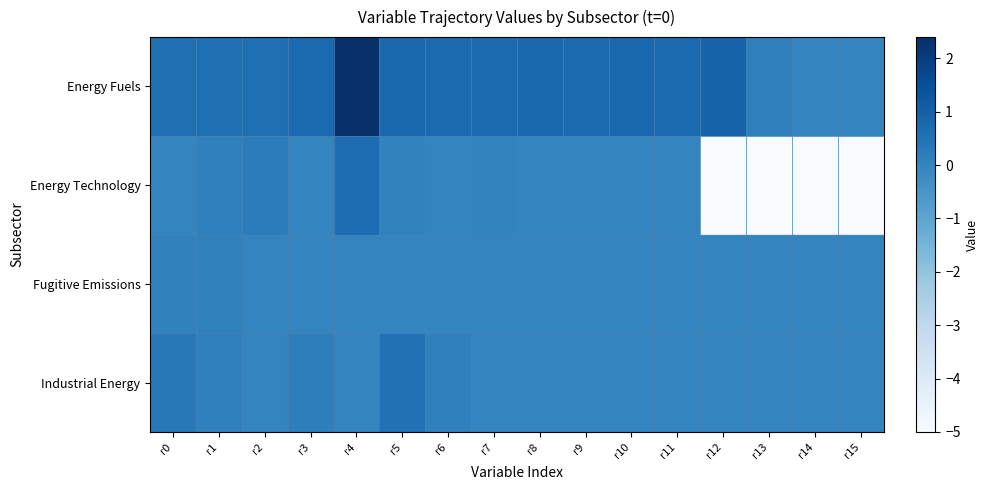

True or false: Energy Technology has a value of 1.1 at r4.

False